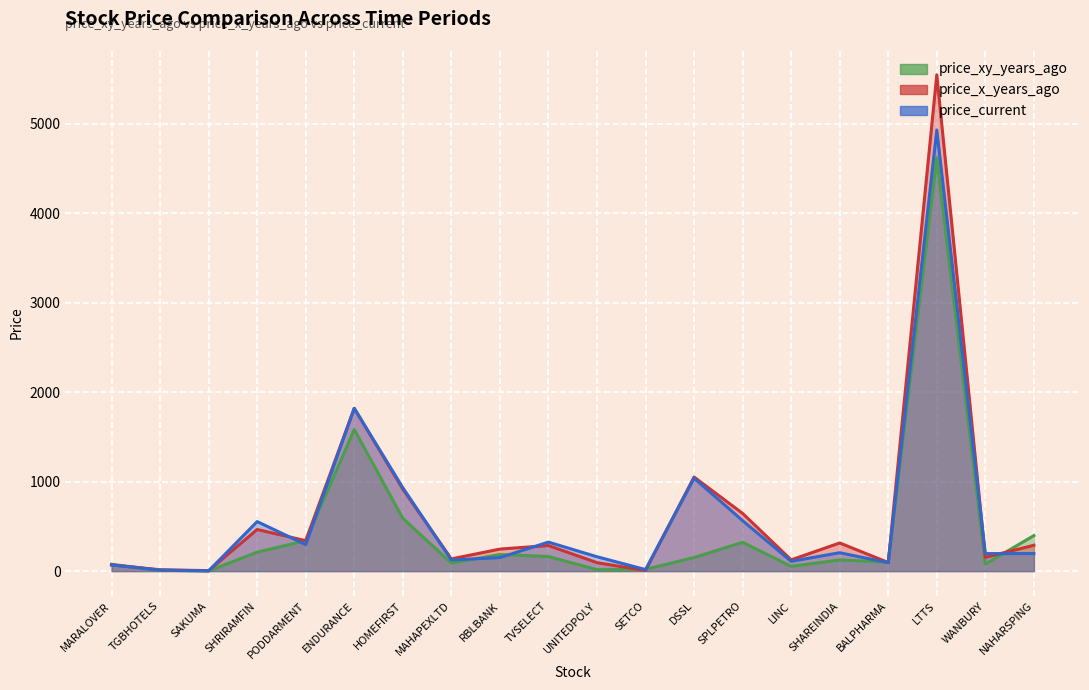

List the series in order of their peak value, highest first.

price_x_years_ago, price_current, price_xy_years_ago